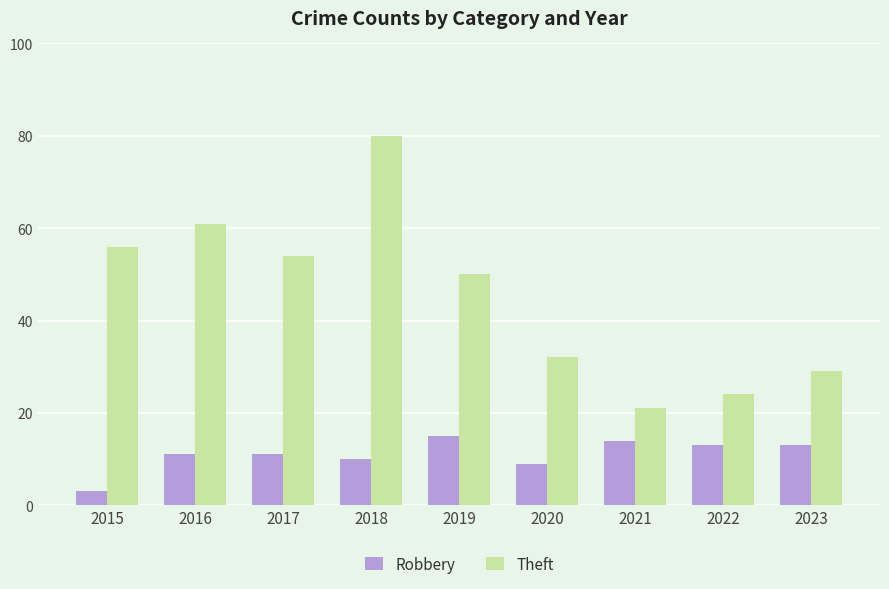

Rank the series by their average value, from lowest to highest.

Robbery, Theft